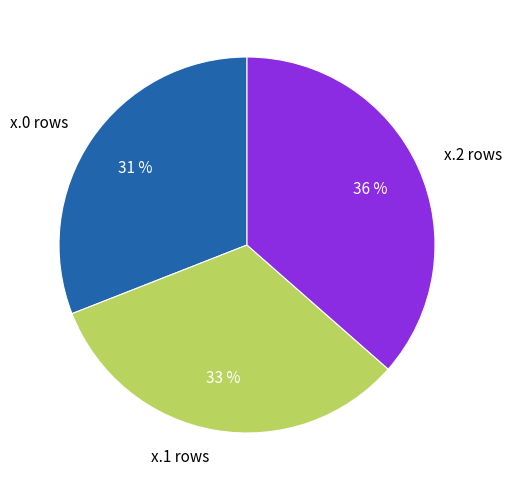

To the nearest percent, what is the average slice percentage?

33%